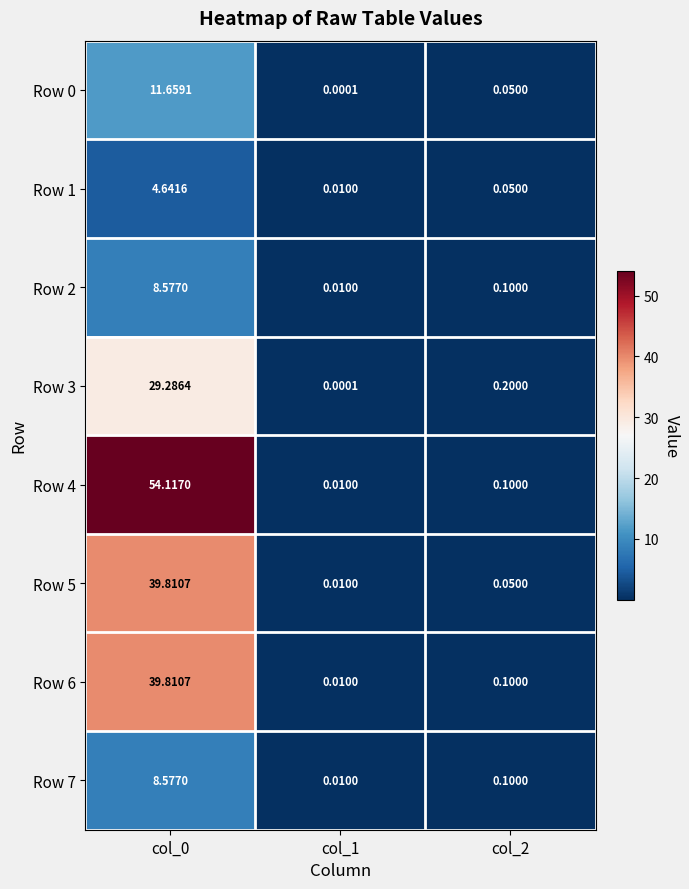

Is the value of Row 4 at col_1 greater than the value of Row 5 at col_0?

No